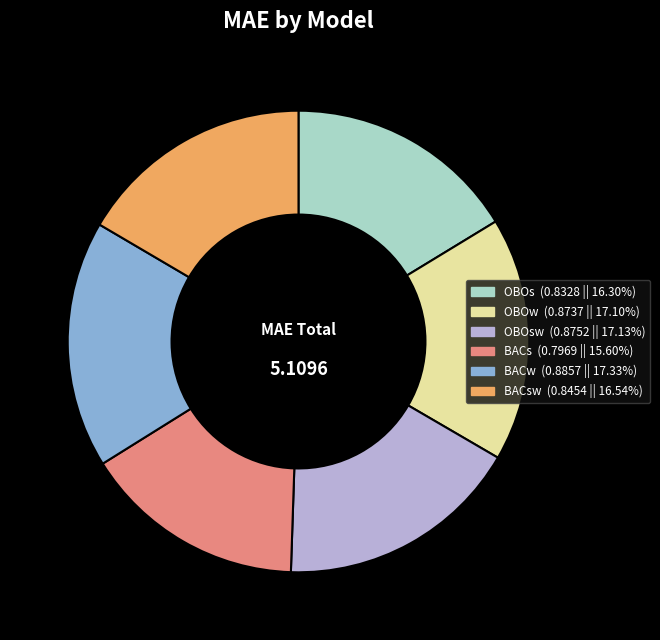

Is there any slice that represents more than half of the pie?

No